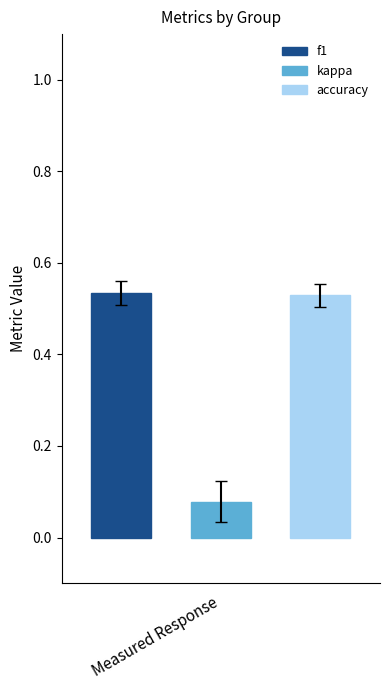

Which series has the largest range (max minus min)?

f1